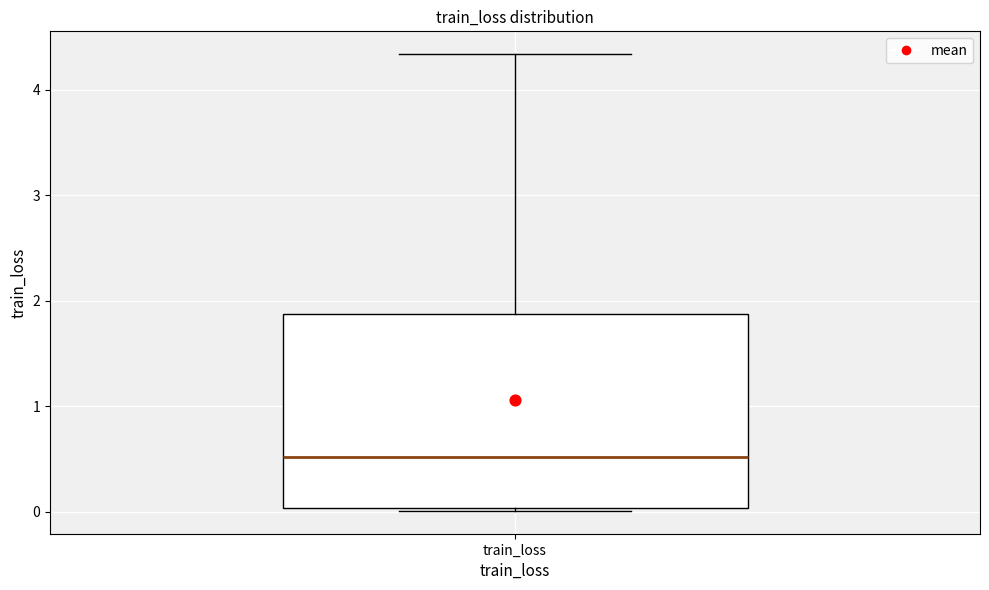

Where is the lower edge of the box for train_loss on the y-axis? The values are not printed on the chart, so give them approximately, as read against the axis.

0.0